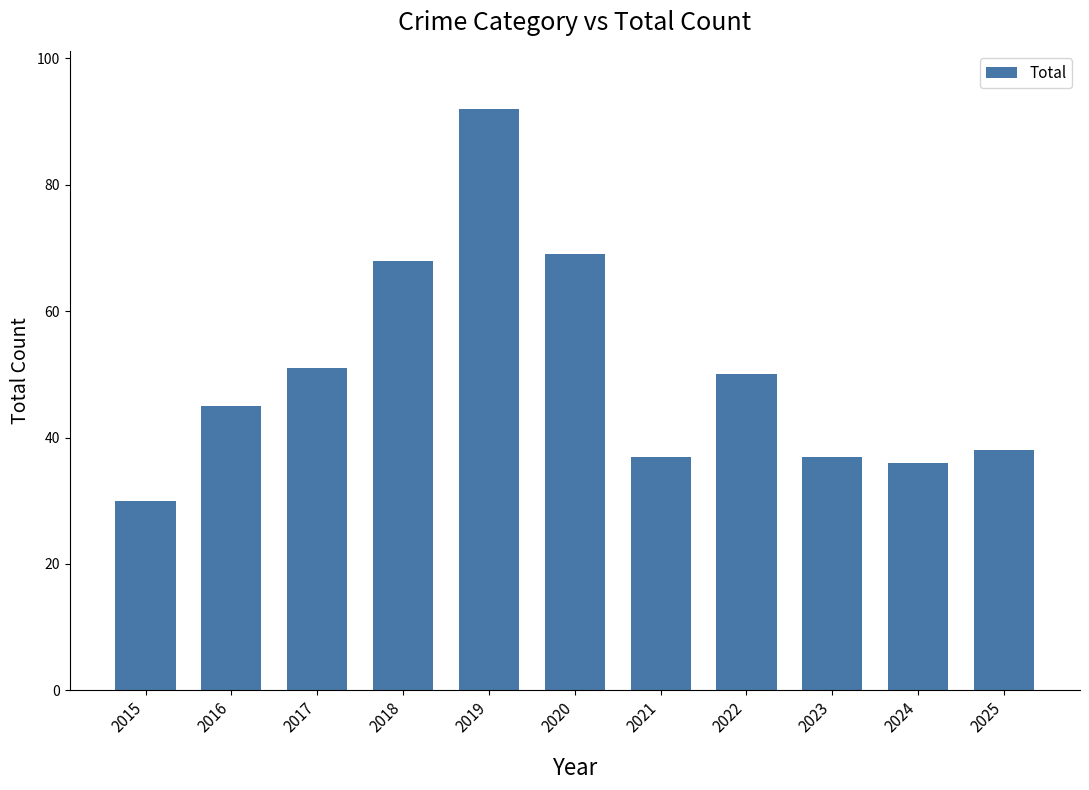

Reading left to right, list all the values displayed in this chart.

2015=30	2016=45	2017=51	2018=68	2019=92	2020=69	2021=37	2022=50	2023=37	2024=36	2025=38